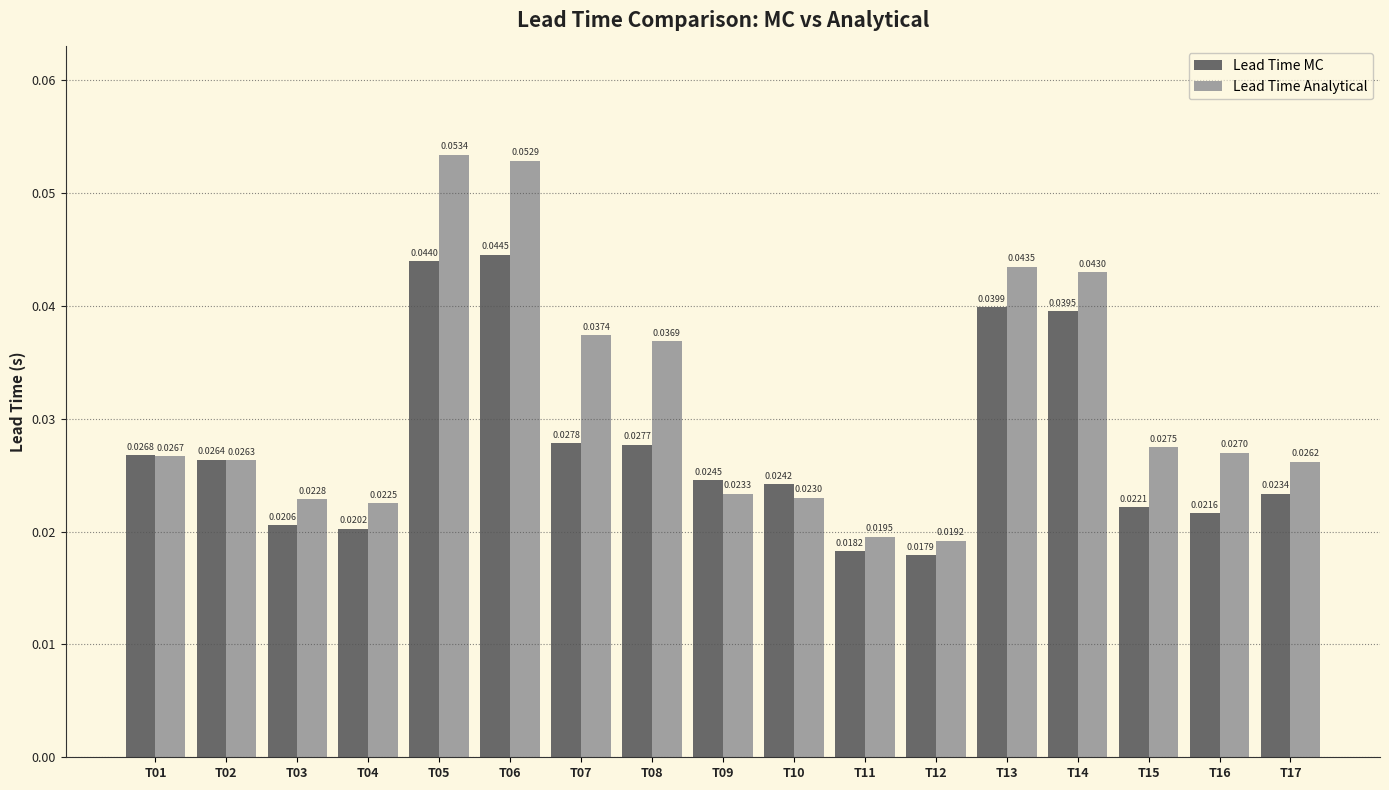

Which series has the widest spread of values?

Lead Time Analytical